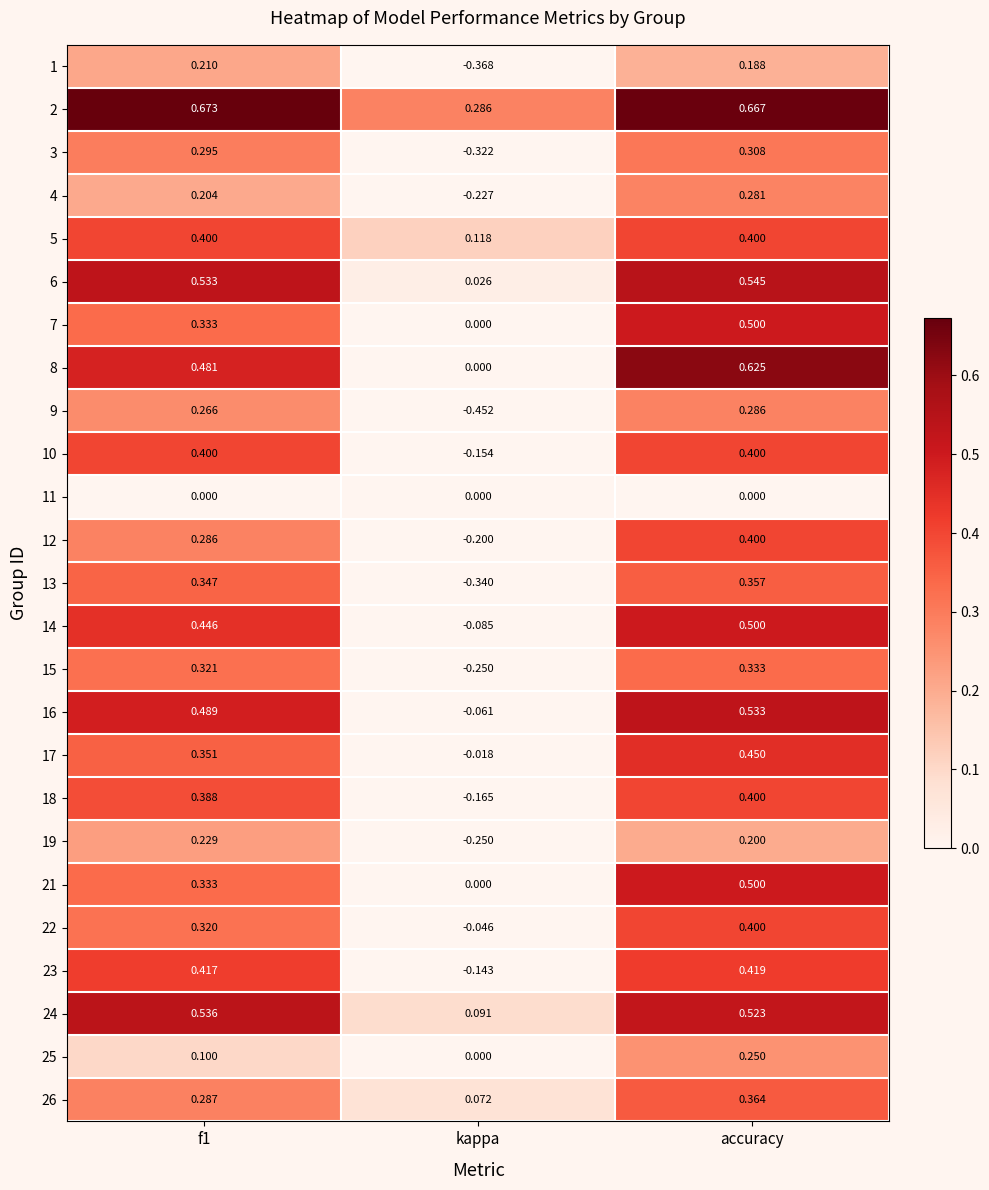

Count the number of categories in the chart.

3